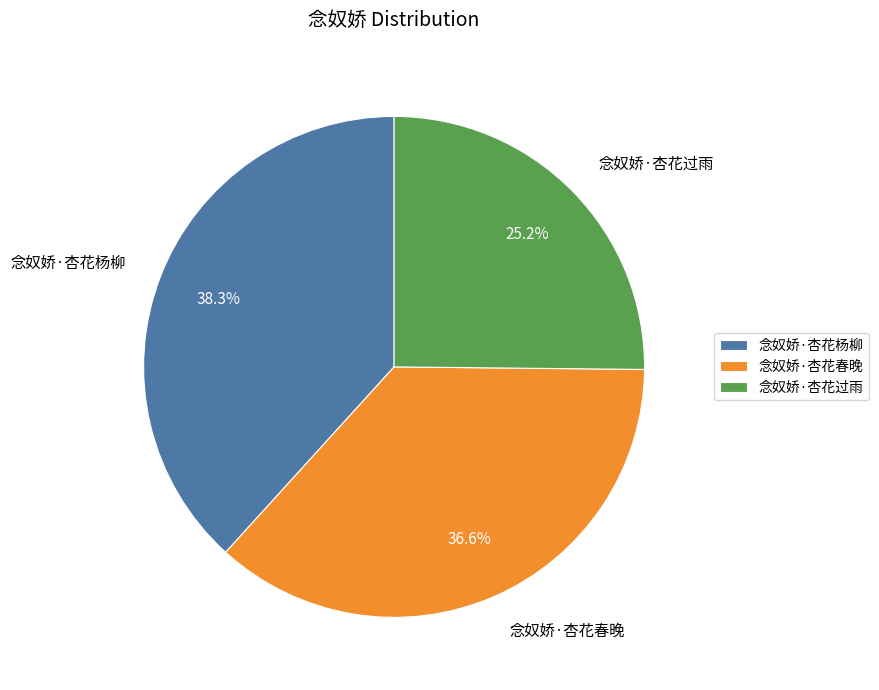

Do 念奴娇·杏花春晚 and 念奴娇·杏花过雨 together represent more than half of the pie?

Yes